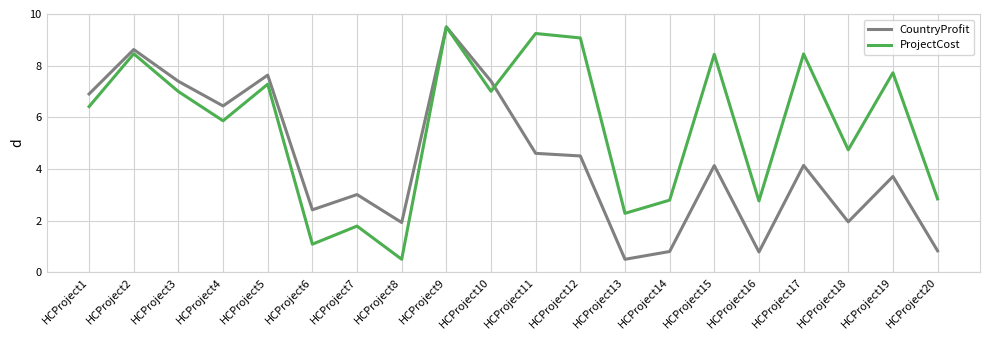

What is the lowest value of the CountryProfit series?

0.5